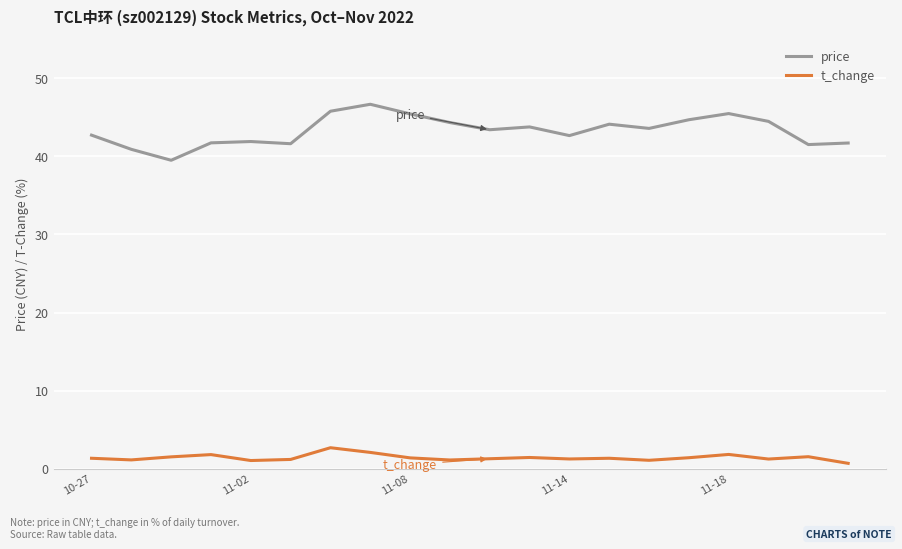

What is the maximum value for t_change?

2.7